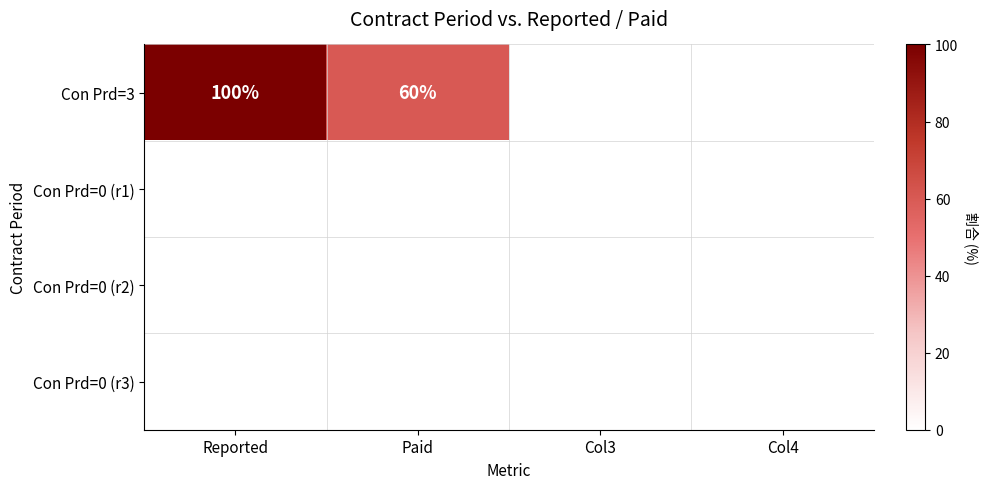

At which category does the chart reach its peak across all series?

Reported